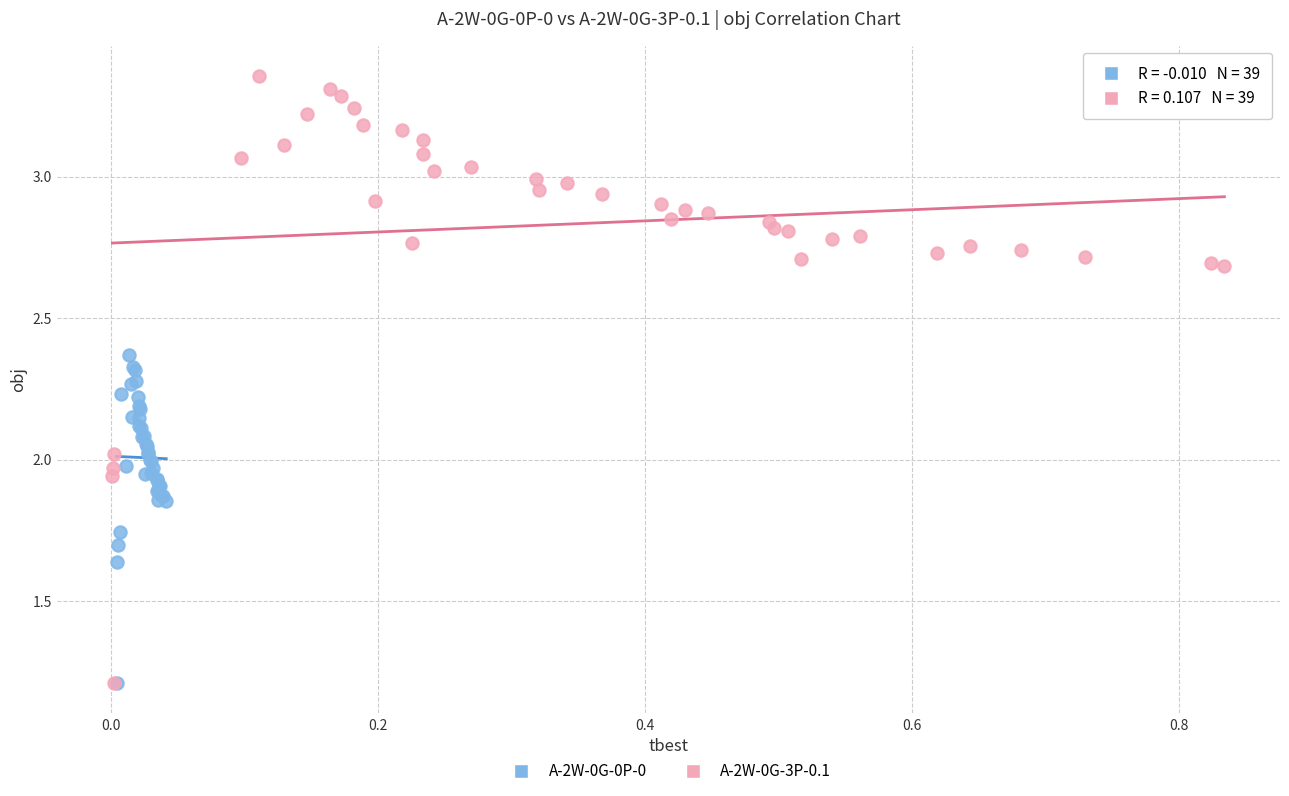

Which series contains the highest Y value?

A-2W-0G-3P-0.1